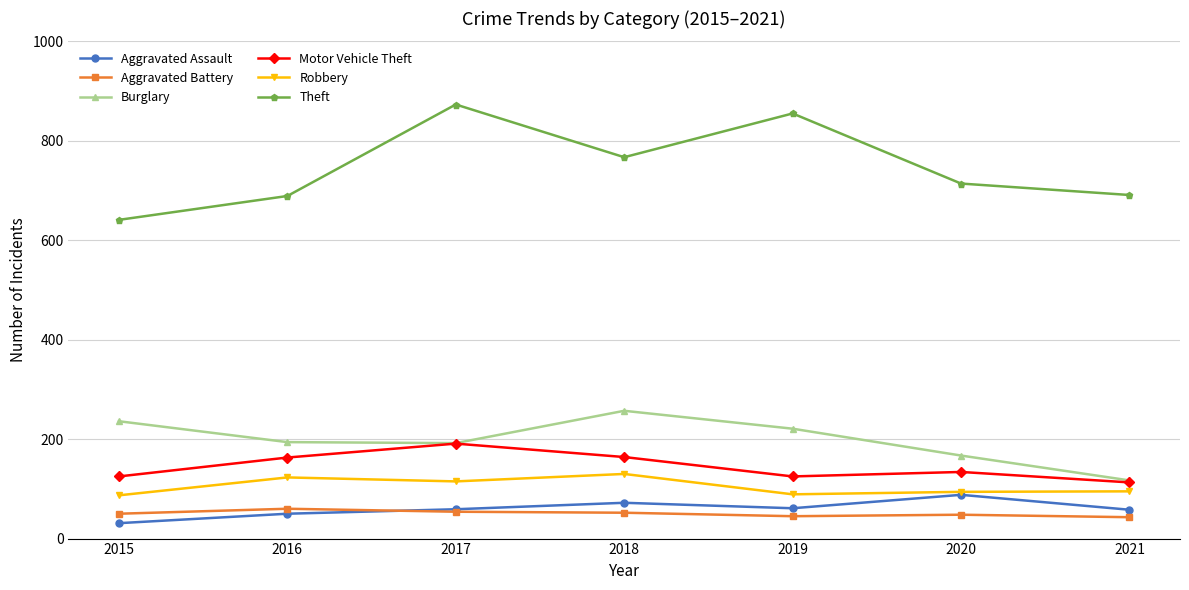

Which series has the largest total across all categories?

Theft